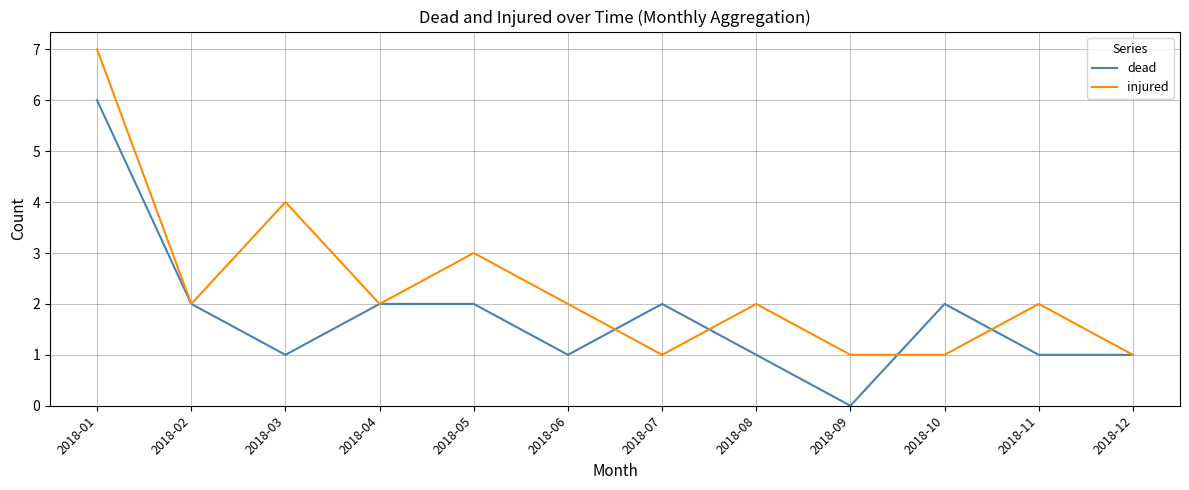

What is the difference between the maximum and second lowest values in the injured series?

6